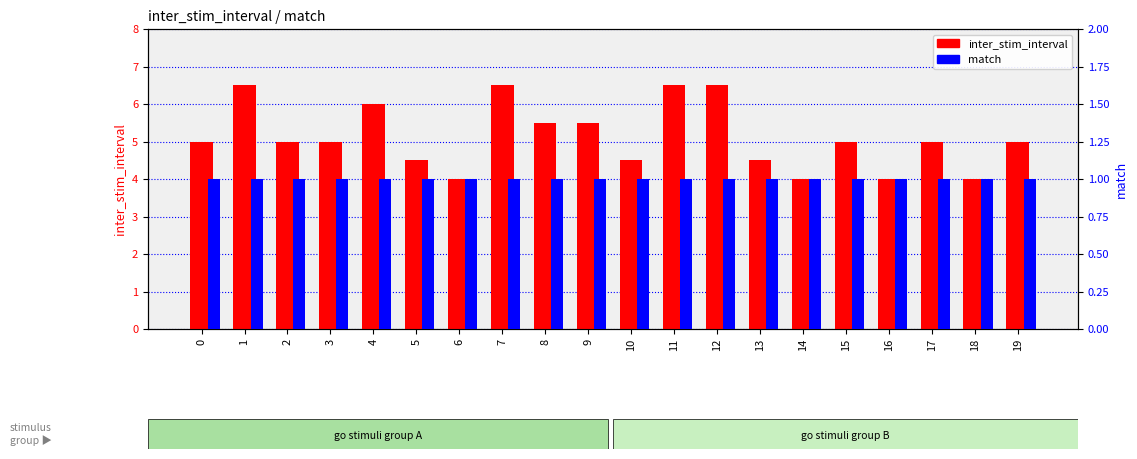

Reading left to right, list all the values displayed in this chart.

inter_stim_interval: 0=5.0	1=6.5	2=5.0	3=5.0	4=6.0	5=4.5	6=4.0	7=6.5	8=5.5	9=5.5	10=4.5	11=6.5	12=6.5	13=4.5	14=4.0	15=5.0	16=4.0	17=5.0	18=4.0	19=5.0
match: 0=1.0	1=1.0	2=1.0	3=1.0	4=1.0	5=1.0	6=1.0	7=1.0	8=1.0	9=1.0	10=1.0	11=1.0	12=1.0	13=1.0	14=1.0	15=1.0	16=1.0	17=1.0	18=1.0	19=1.0